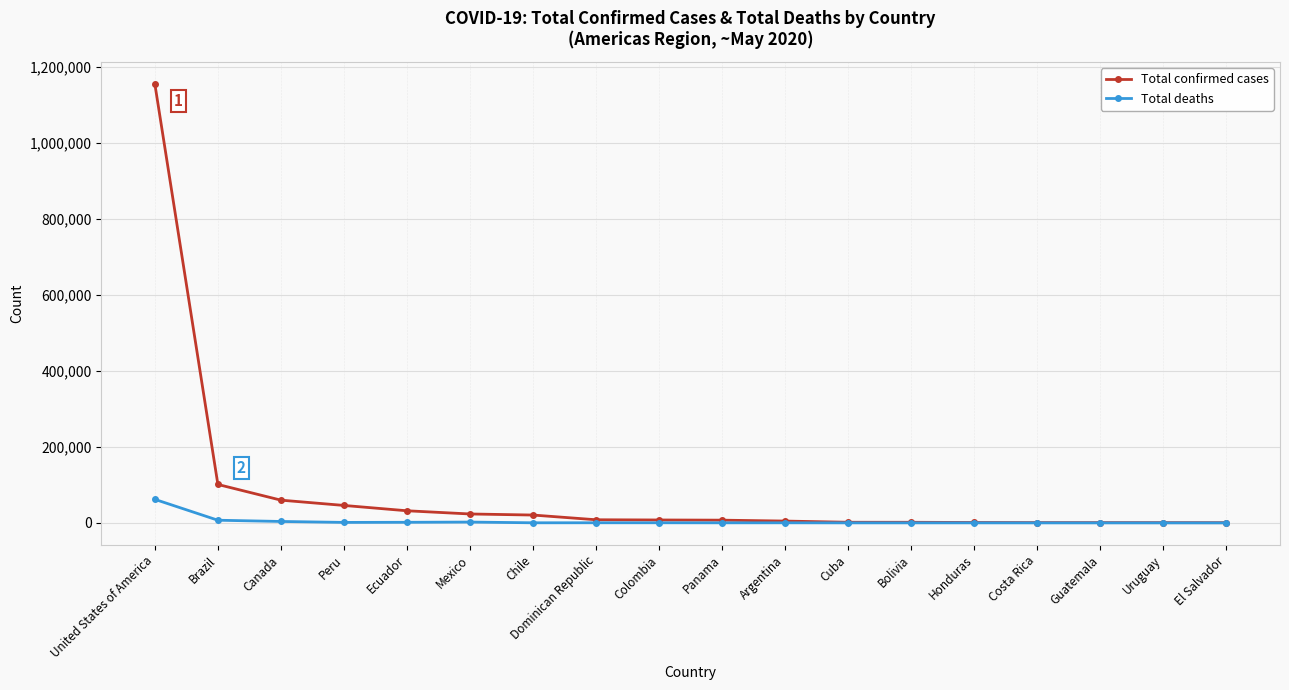

List the series in order of their peak value, lowest first.

Total deaths, Total confirmed cases